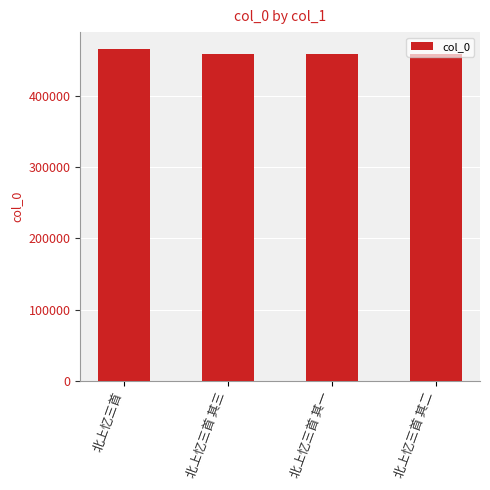

How many bars are there in total?

4